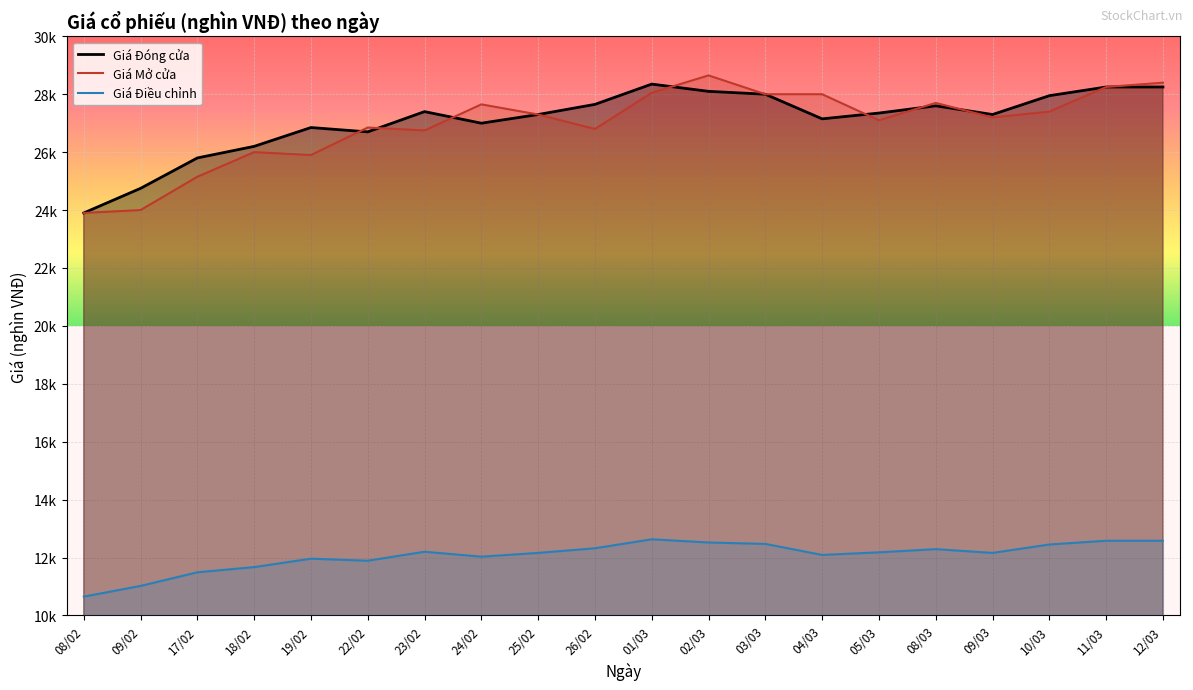

Rank the series at 10/03 from lowest to highest value.

Giá Điều chỉnh, Giá Mở cửa, Giá Đóng cửa